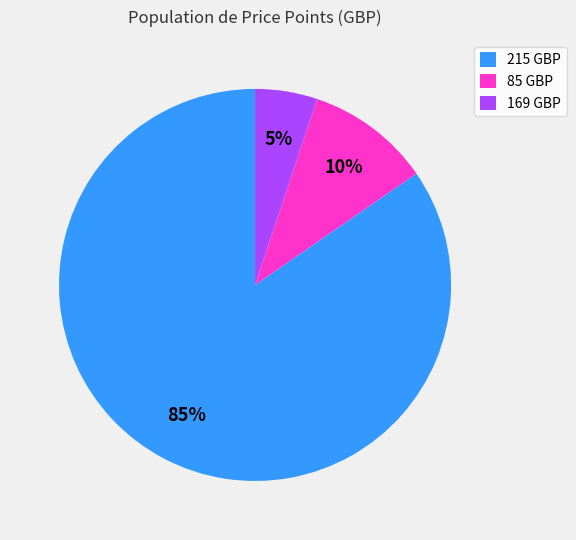

Is the sum of 85 GBP and 169 GBP greater than half?

No